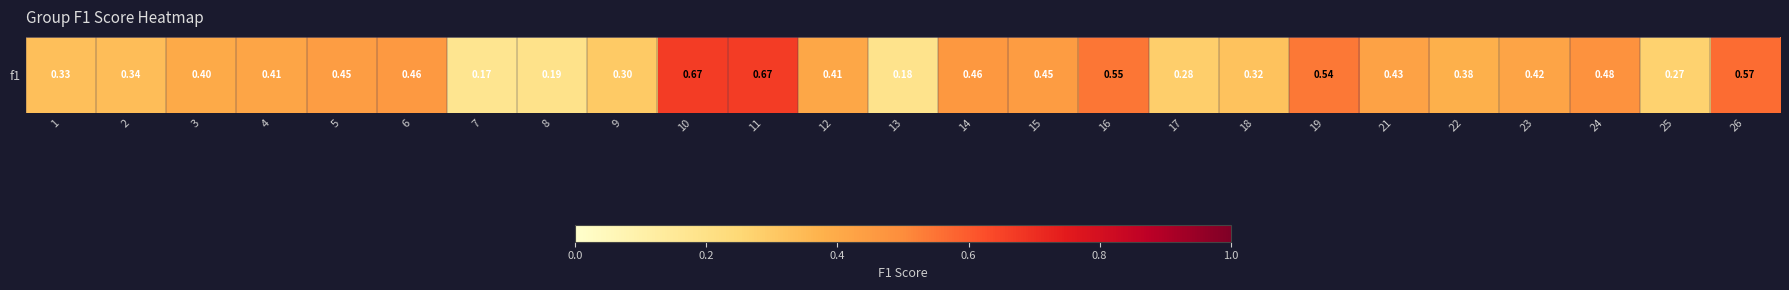

What is the smallest value displayed?

0.2